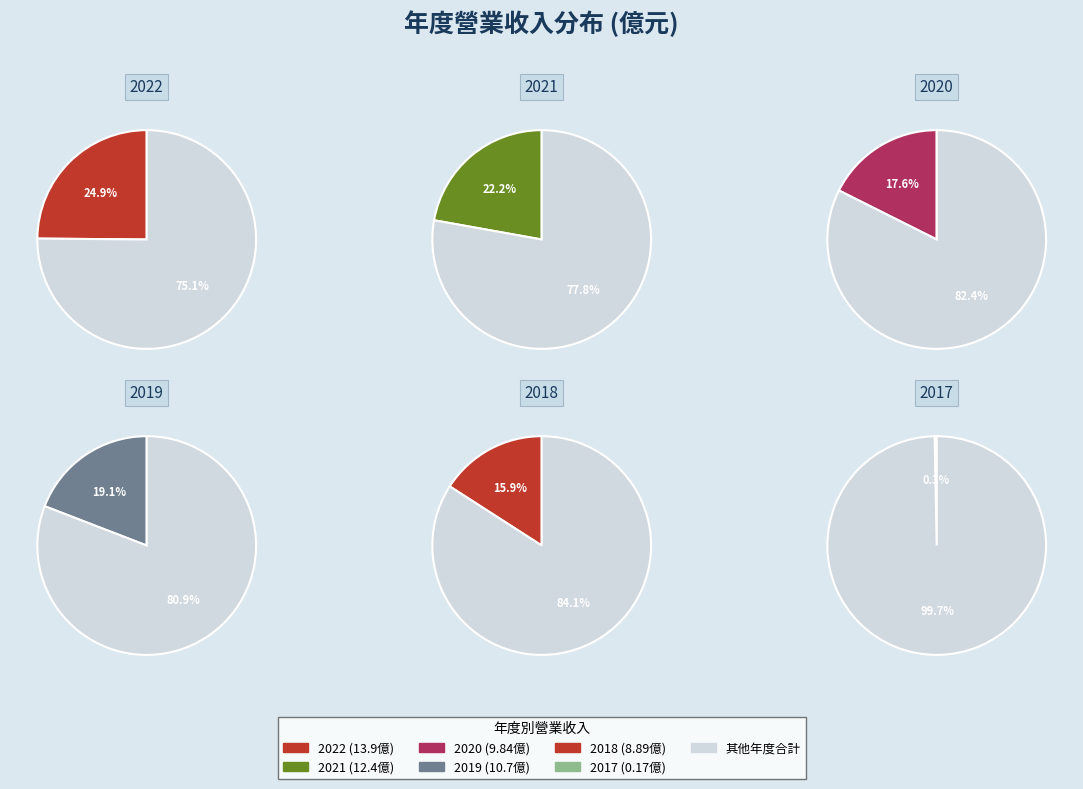

Is it true that 2017 is 1% of the pie?

False